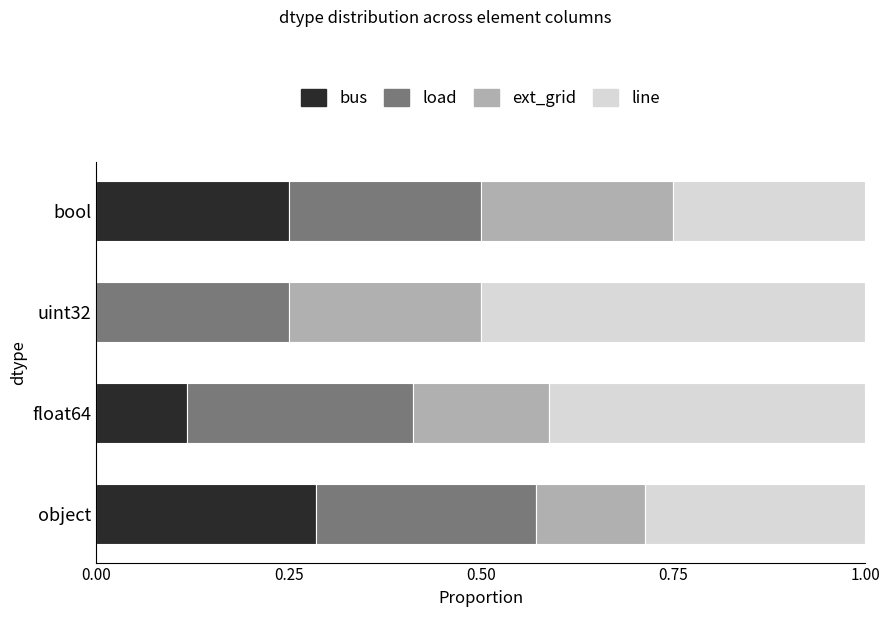

What are all the series names shown in the legend?

bus, load, ext_grid, line